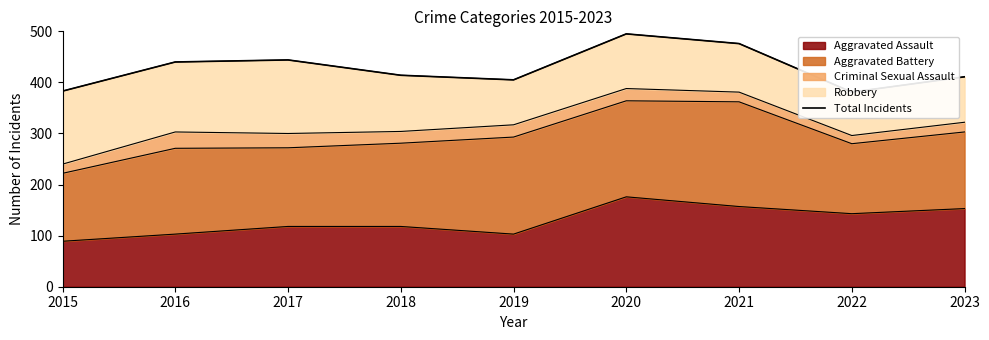

Rank the categories by value from lowest to highest.

2022, 2015, 2019, 2023, 2018, 2016, 2017, 2021, 2020